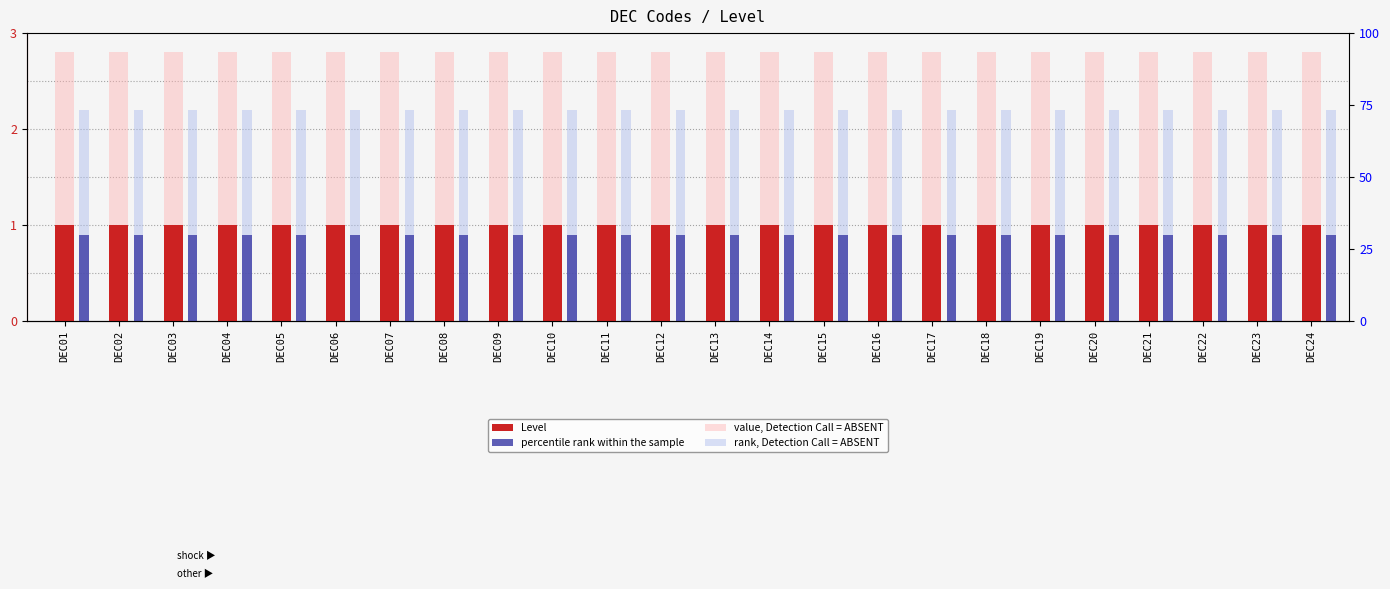

Reading left to right, list all the values displayed in this chart.

Level: DEC01=1.0	DEC02=1.0	DEC03=1.0	DEC04=1.0	DEC05=1.0	DEC06=1.0	DEC07=1.0	DEC08=1.0	DEC09=1.0	DEC10=1.0	DEC11=1.0	DEC12=1.0	DEC13=1.0	DEC14=1.0	DEC15=1.0	DEC16=1.0	DEC17=1.0	DEC18=1.0	DEC19=1.0	DEC20=1.0	DEC21=1.0	DEC22=1.0	DEC23=1.0	DEC24=1.0
percentile rank within the sample: DEC01=0.9	DEC02=0.9	DEC03=0.9	DEC04=0.9	DEC05=0.9	DEC06=0.9	DEC07=0.9	DEC08=0.9	DEC09=0.9	DEC10=0.9	DEC11=0.9	DEC12=0.9	DEC13=0.9	DEC14=0.9	DEC15=0.9	DEC16=0.9	DEC17=0.9	DEC18=0.9	DEC19=0.9	DEC20=0.9	DEC21=0.9	DEC22=0.9	DEC23=0.9	DEC24=0.9
value, Detection Call = ABSENT: DEC01=2.8	DEC02=2.8	DEC03=2.8	DEC04=2.8	DEC05=2.8	DEC06=2.8	DEC07=2.8	DEC08=2.8	DEC09=2.8	DEC10=2.8	DEC11=2.8	DEC12=2.8	DEC13=2.8	DEC14=2.8	DEC15=2.8	DEC16=2.8	DEC17=2.8	DEC18=2.8	DEC19=2.8	DEC20=2.8	DEC21=2.8	DEC22=2.8	DEC23=2.8	DEC24=2.8
rank, Detection Call = ABSENT: DEC01=2.2	DEC02=2.2	DEC03=2.2	DEC04=2.2	DEC05=2.2	DEC06=2.2	DEC07=2.2	DEC08=2.2	DEC09=2.2	DEC10=2.2	DEC11=2.2	DEC12=2.2	DEC13=2.2	DEC14=2.2	DEC15=2.2	DEC16=2.2	DEC17=2.2	DEC18=2.2	DEC19=2.2	DEC20=2.2	DEC21=2.2	DEC22=2.2	DEC23=2.2	DEC24=2.2